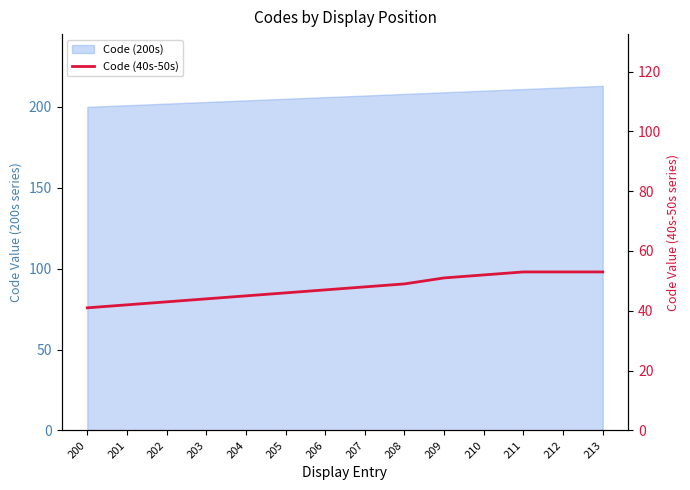

Rank the categories by value from lowest to highest.

200, 201, 202, 203, 204, 205, 206, 207, 208, 209, 210, 211, 212, 213